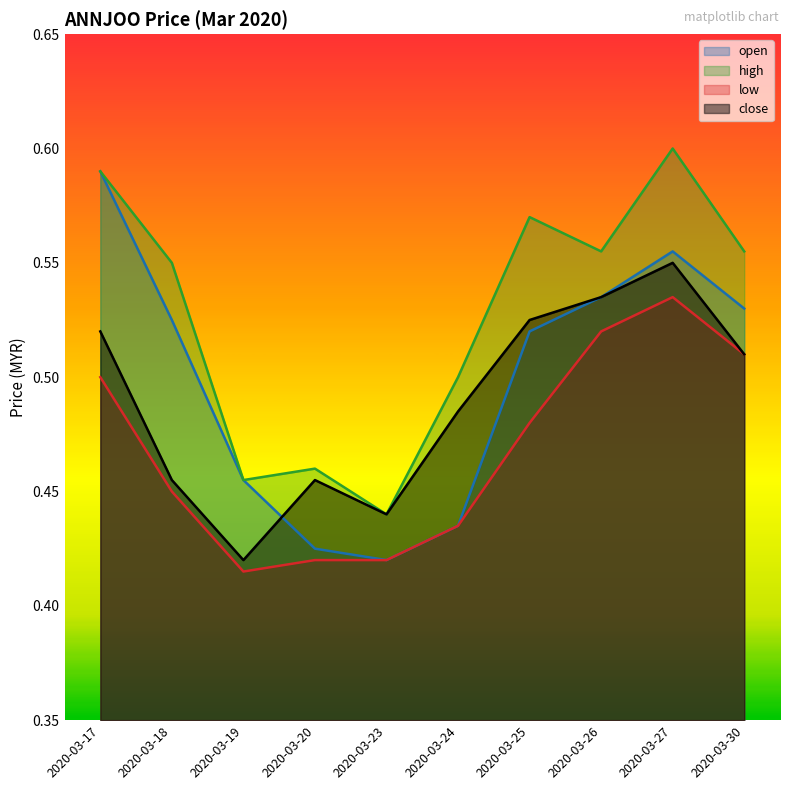

At which category does open reach its first local peak?

2020-03-27